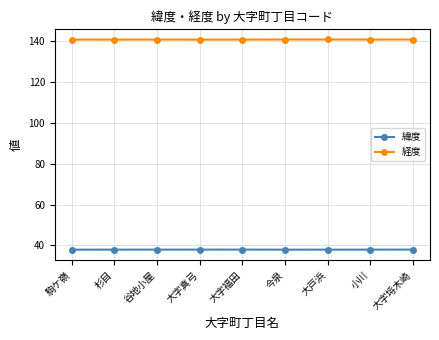

List the series in order of their overall mean, lowest first.

緯度, 経度